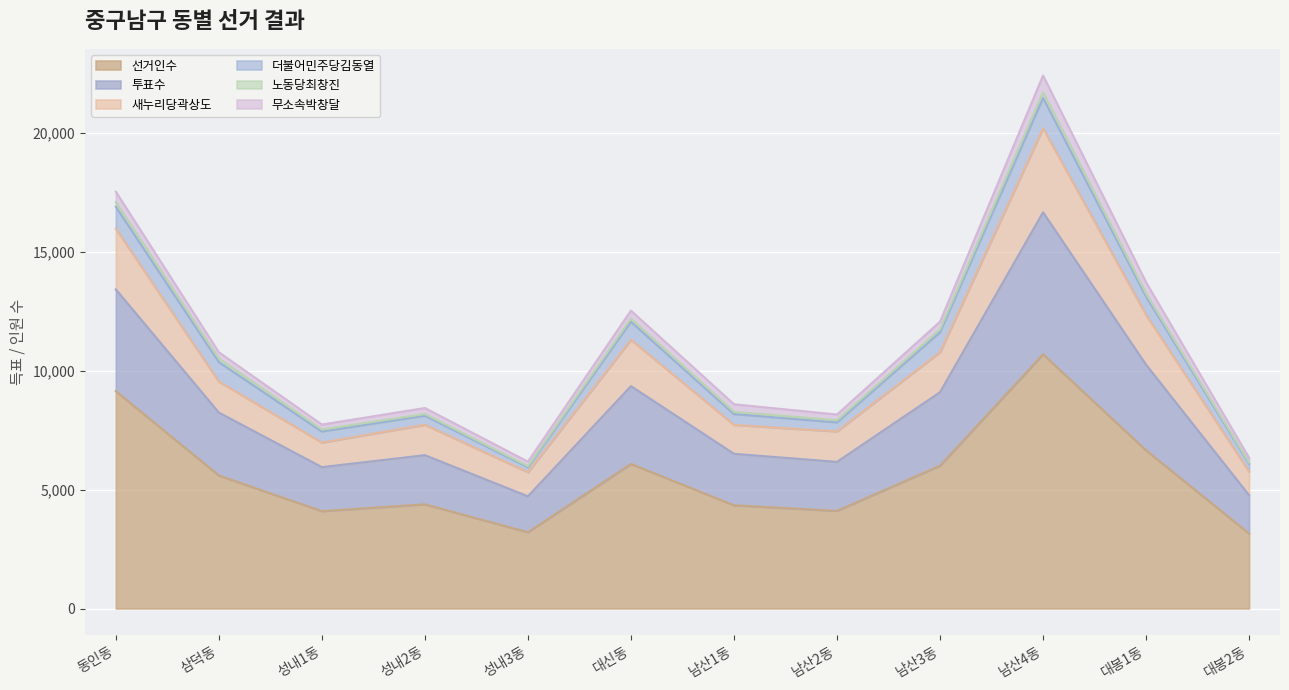

What is the label of the 5th point from the right?

남산2동